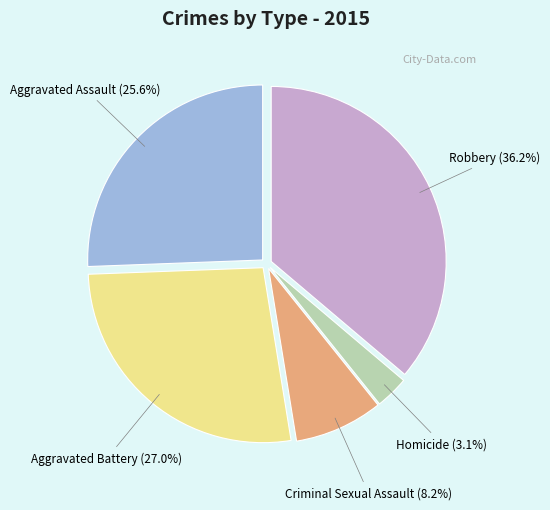

Is there any slice that represents more than half of the pie?

No